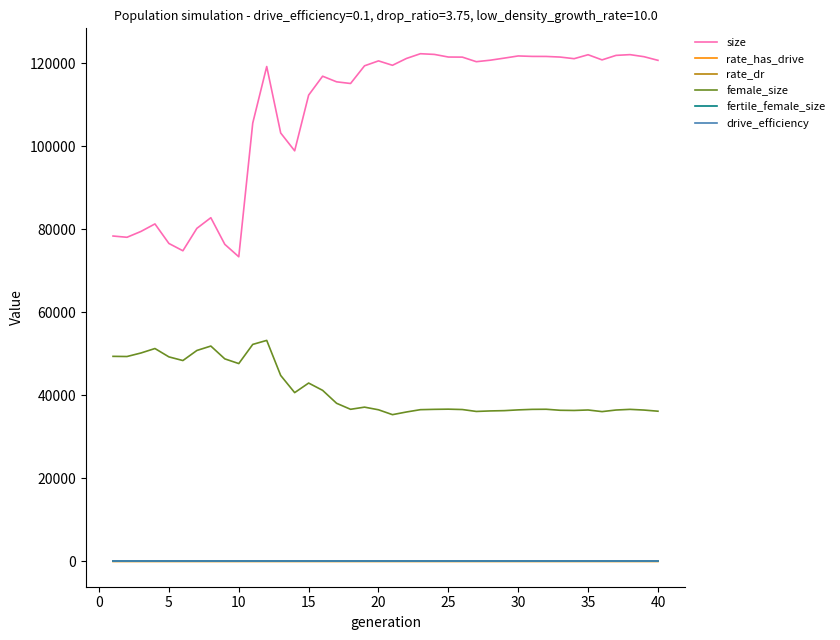

Which series has the widest spread of values?

size